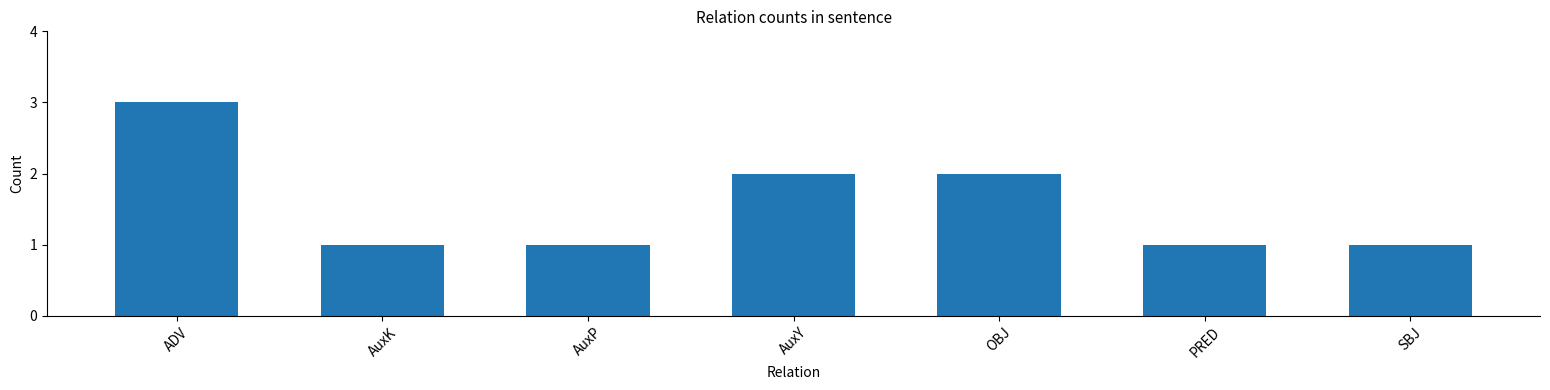

What is the maximum value shown in the chart?

3